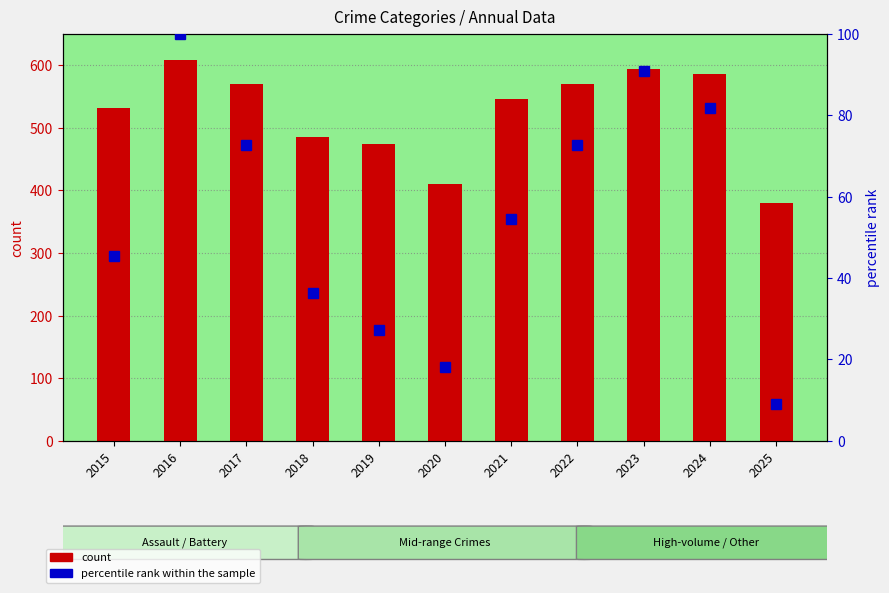

What is the total value across all series at 2017?

641.7